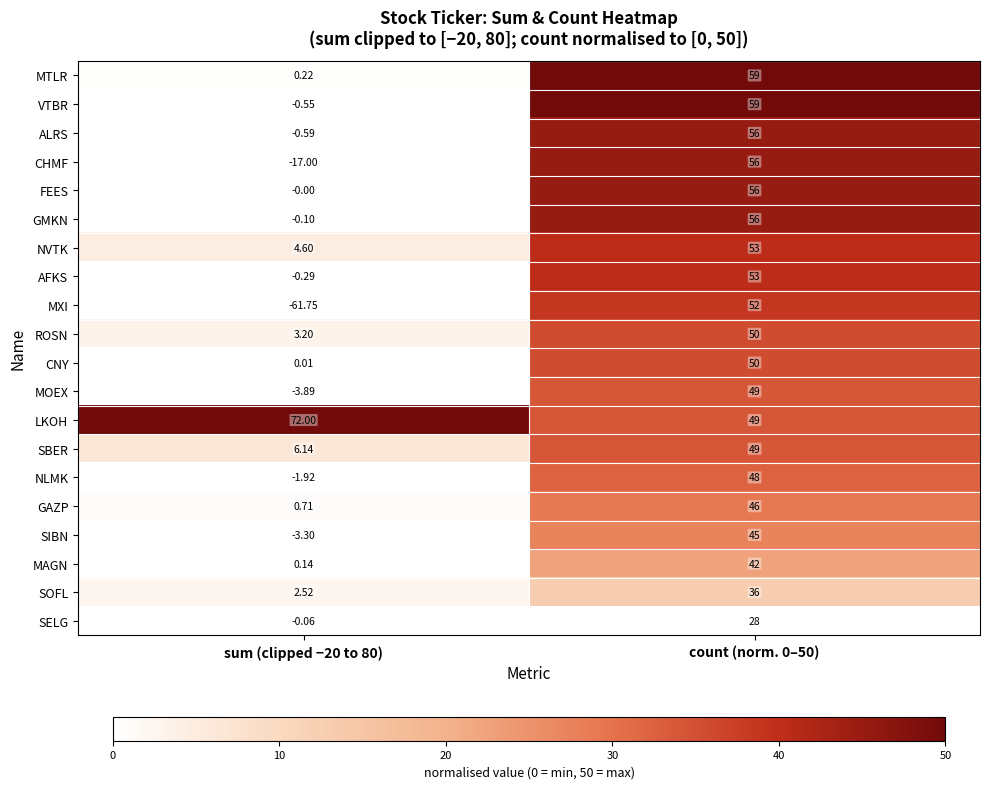

Rank the series at sum (clipped −20 to 80) from lowest to highest value.

MXI, CHMF, MOEX, SIBN, NLMK, ALRS, VTBR, AFKS, GMKN, SELG, FEES, CNY, MAGN, MTLR, GAZP, SOFL, ROSN, NVTK, SBER, LKOH